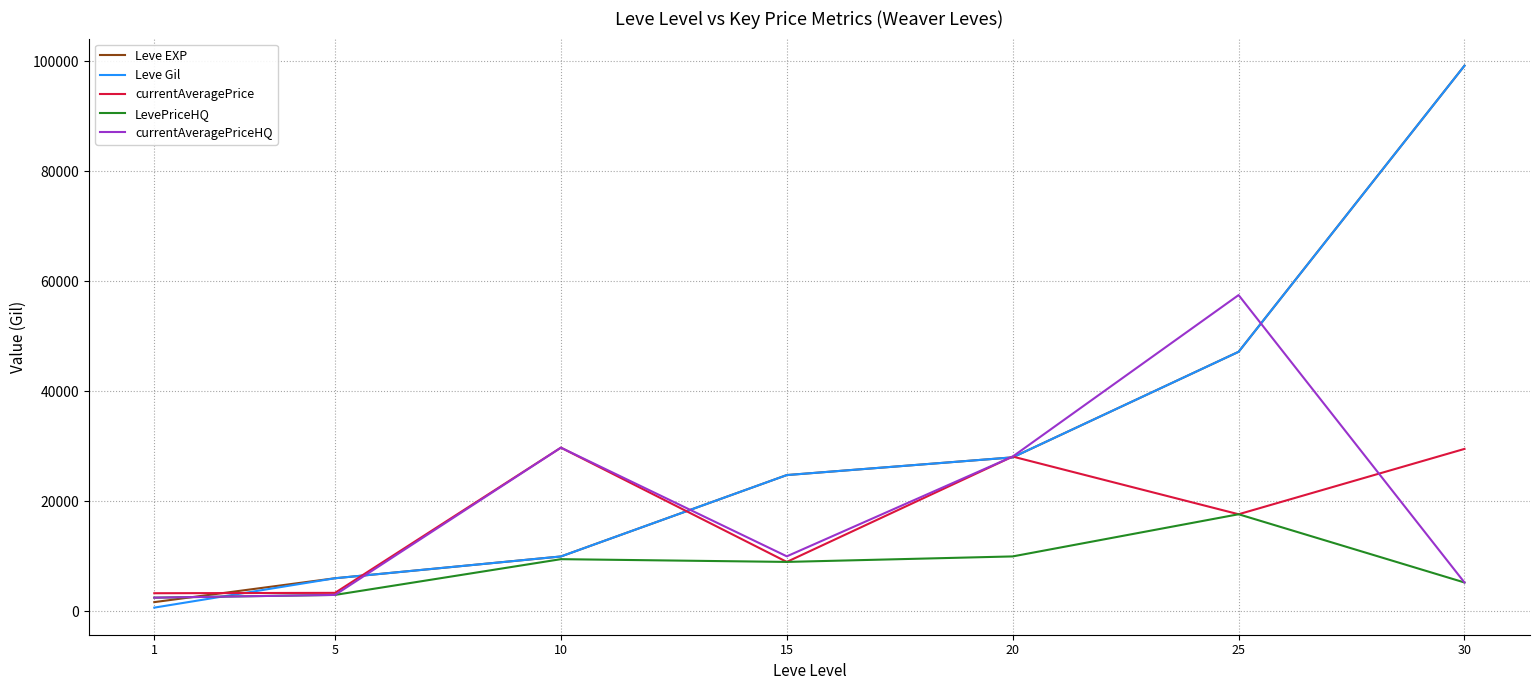

Which series has the widest spread of values?

Leve Gil